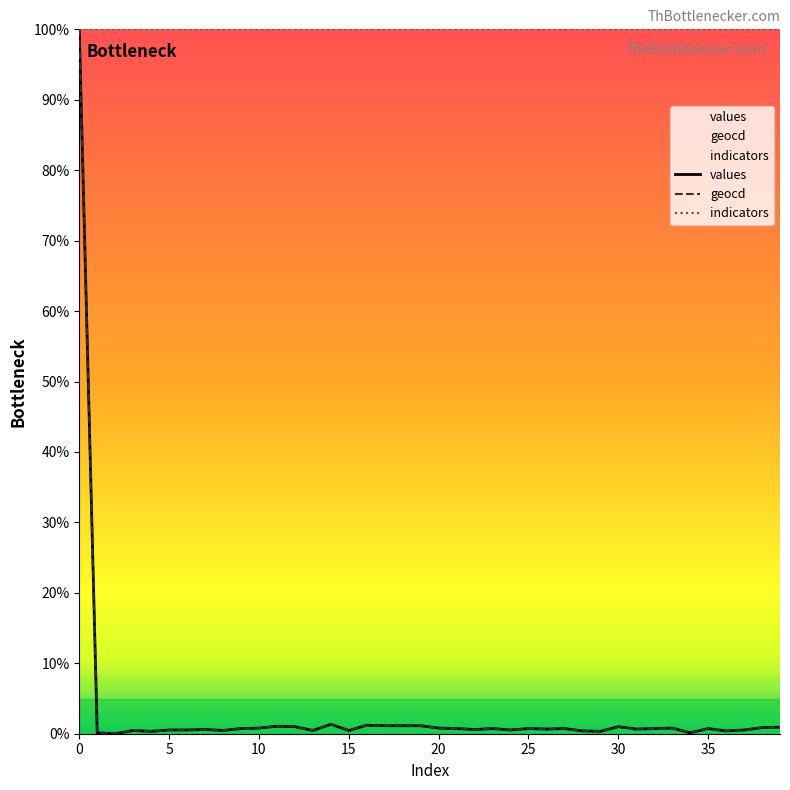

Reading left to right, list all the values displayed in this chart.

values: 100.0	0.1	0.0	0.5	0.3	0.5	0.5	0.6	0.5	0.7	0.8	1.1	1.0	0.5	1.3	0.5	1.2	1.1	1.1	1.1	0.8	0.7	0.6	0.7	0.5	0.7	0.7	0.7	0.4	0.3	1.0	0.7	0.7	0.8	0.1	0.7	0.4	0.5	0.9	0.9
geocd: 100.0	0.1	0.0	0.5	0.3	0.5	0.5	0.6	0.5	0.7	0.8	1.1	1.0	0.5	1.3	0.5	1.2	1.1	1.1	1.1	0.8	0.7	0.6	0.7	0.5	0.7	0.7	0.7	0.4	0.3	1.0	0.7	0.7	0.8	0.1	0.7	0.4	0.5	0.9	0.9
indicators: 100.0	100.0	100.0	100.0	100.0	100.0	100.0	100.0	100.0	100.0	100.0	100.0	100.0	100.0	100.0	100.0	100.0	100.0	100.0	100.0	100.0	100.0	100.0	100.0	100.0	100.0	100.0	100.0	100.0	100.0	100.0	100.0	100.0	100.0	100.0	100.0	100.0	100.0	100.0	100.0